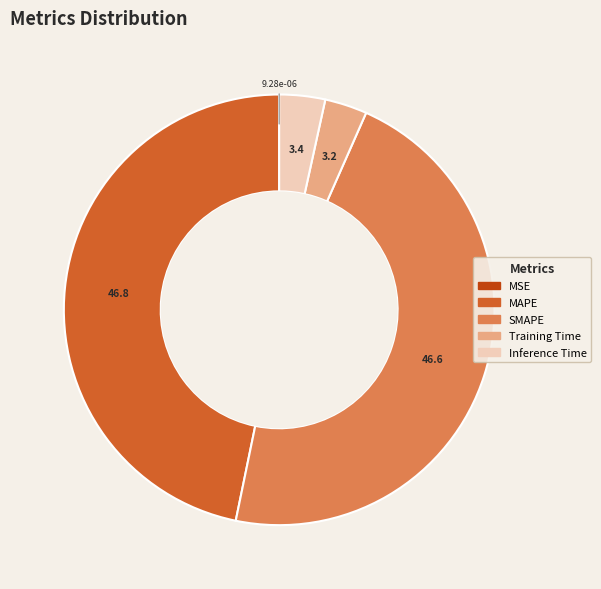

Does any single category account for the majority?

No